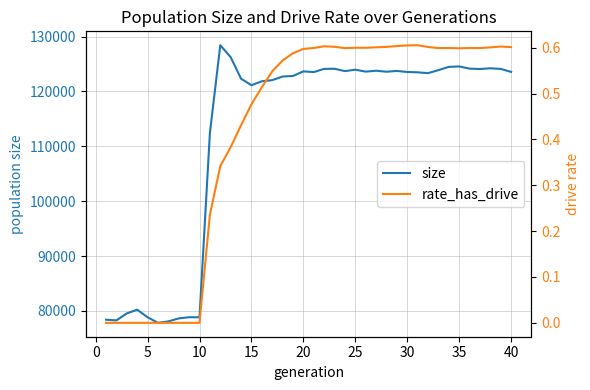

Which series has the largest total across all categories?

size